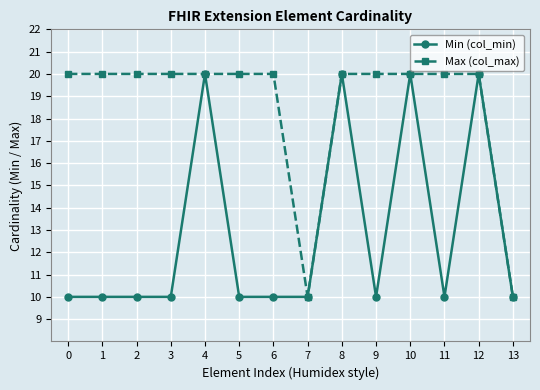

List the series in order of their overall mean, highest first.

Max (col_max), Min (col_min)